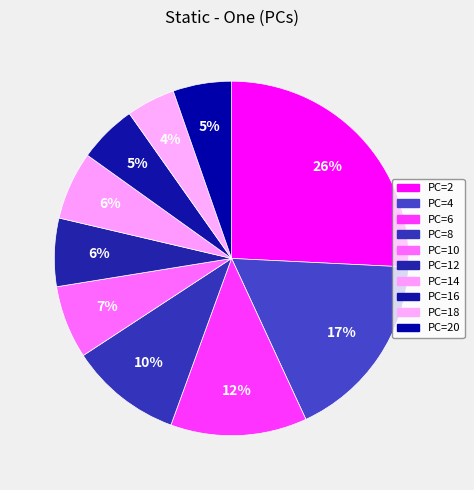

What is the largest slice in the pie chart?

2